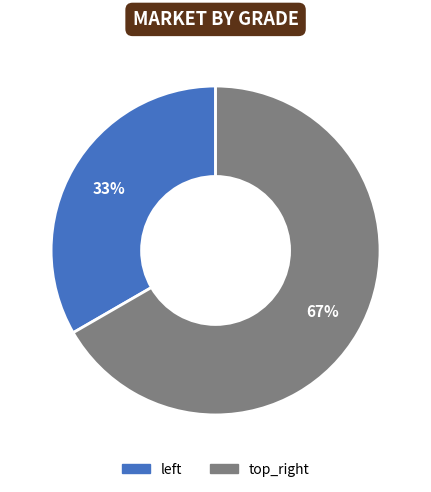

What is the smallest slice in the pie chart?

left